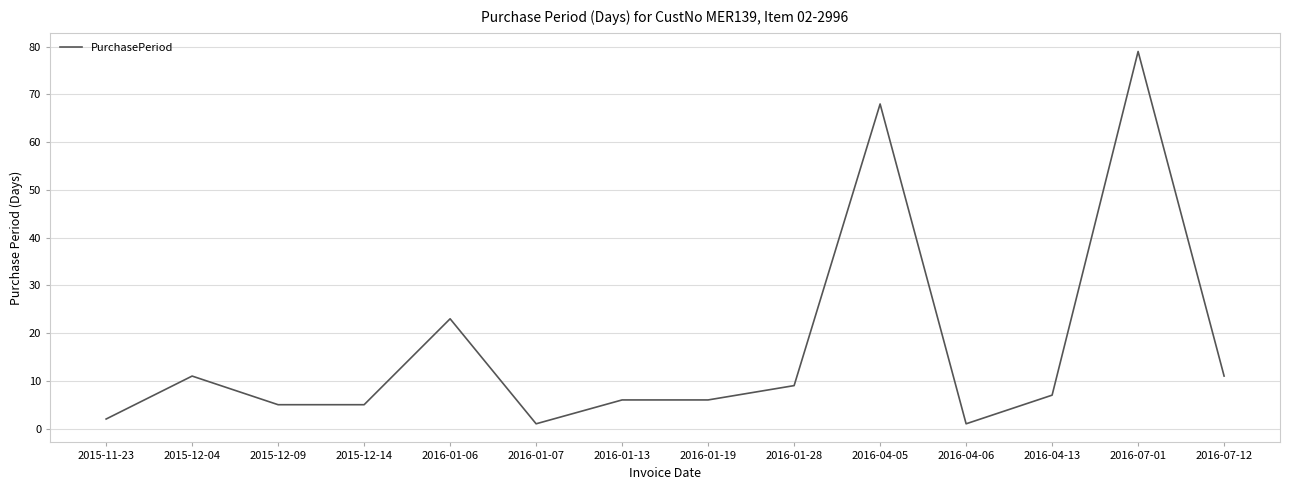

What is the difference between the values at 2016-04-06 and 2016-04-05?

67